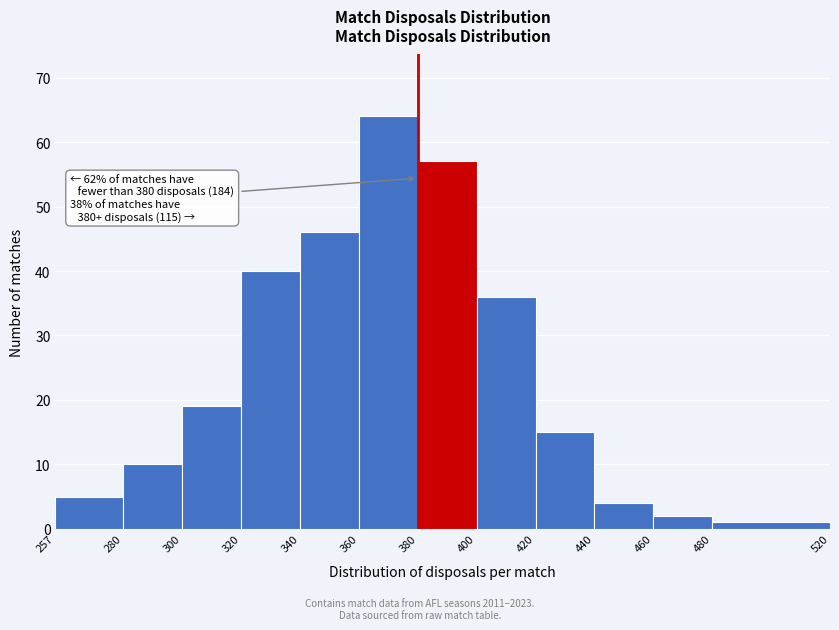

Over which range of the x-axis is the bar tallest?

360 to 380